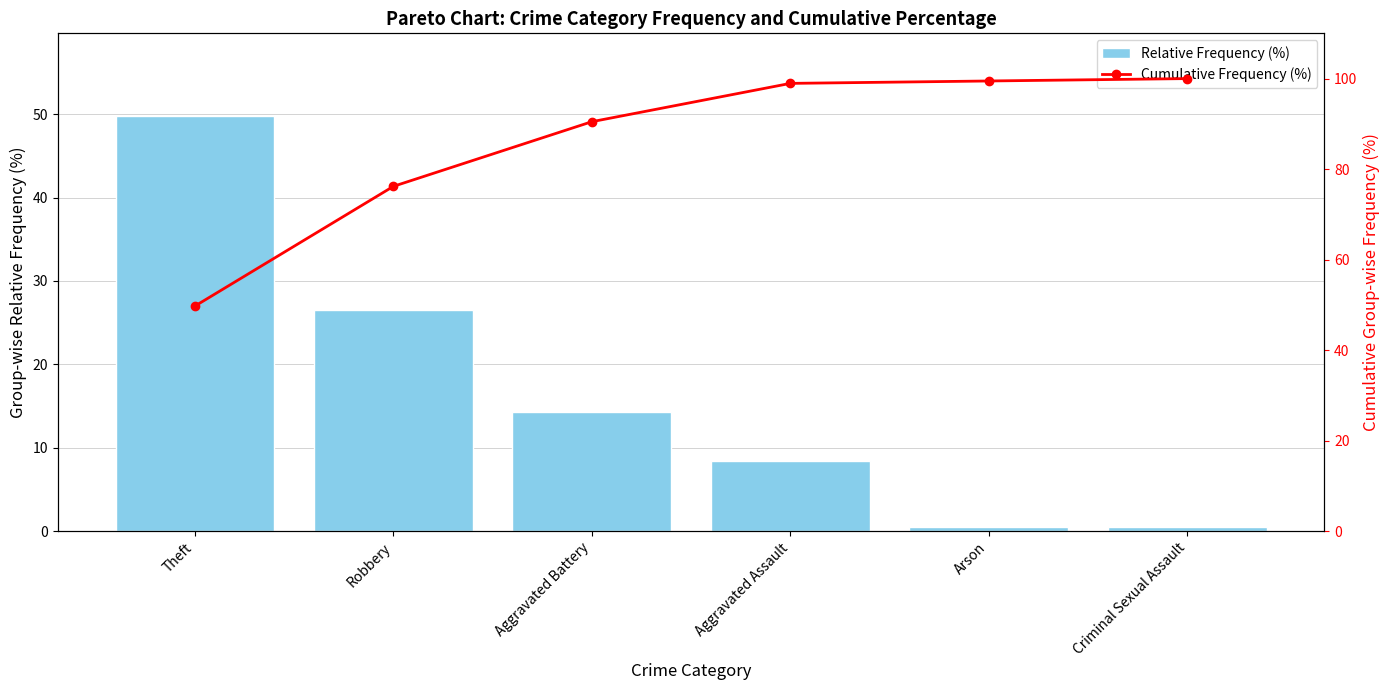

What is the difference between the maximum and minimum values in the Cumulative Frequency (%) series?

50.3